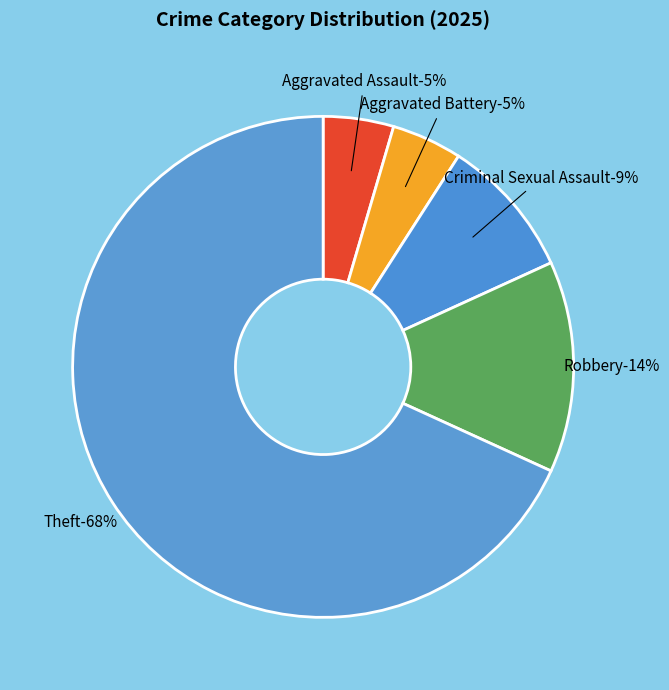

Approximately how many times larger is the value at Aggravated Assault compared to Criminal Sexual Assault?

0.5